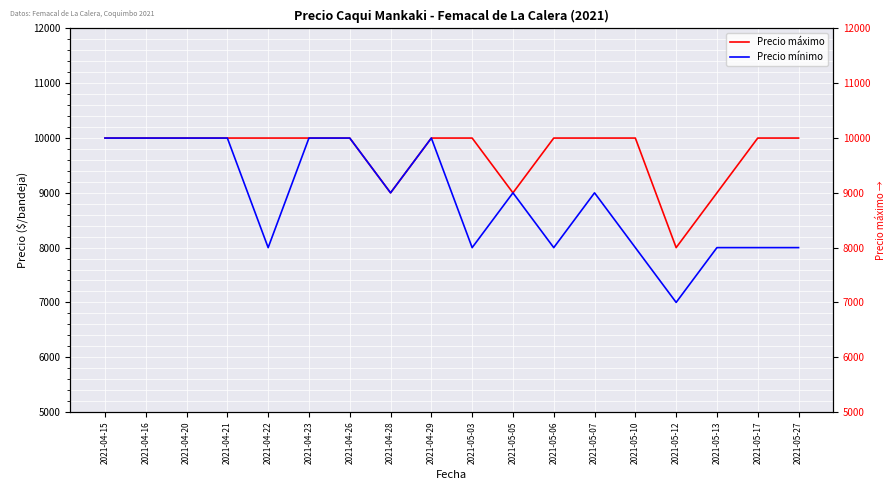

What value does the Precio máximo series have at 2021-04-15, to the nearest 50?

10000